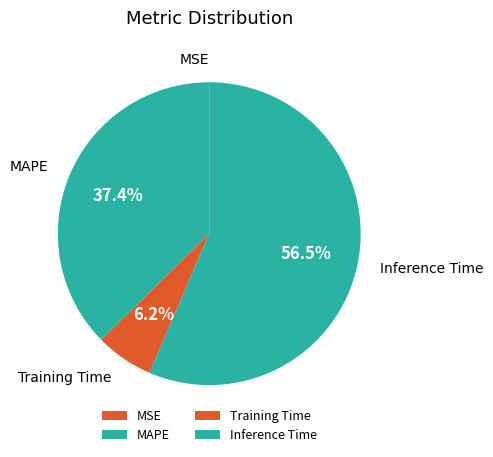

What is the largest slice in the pie chart?

Inference Time